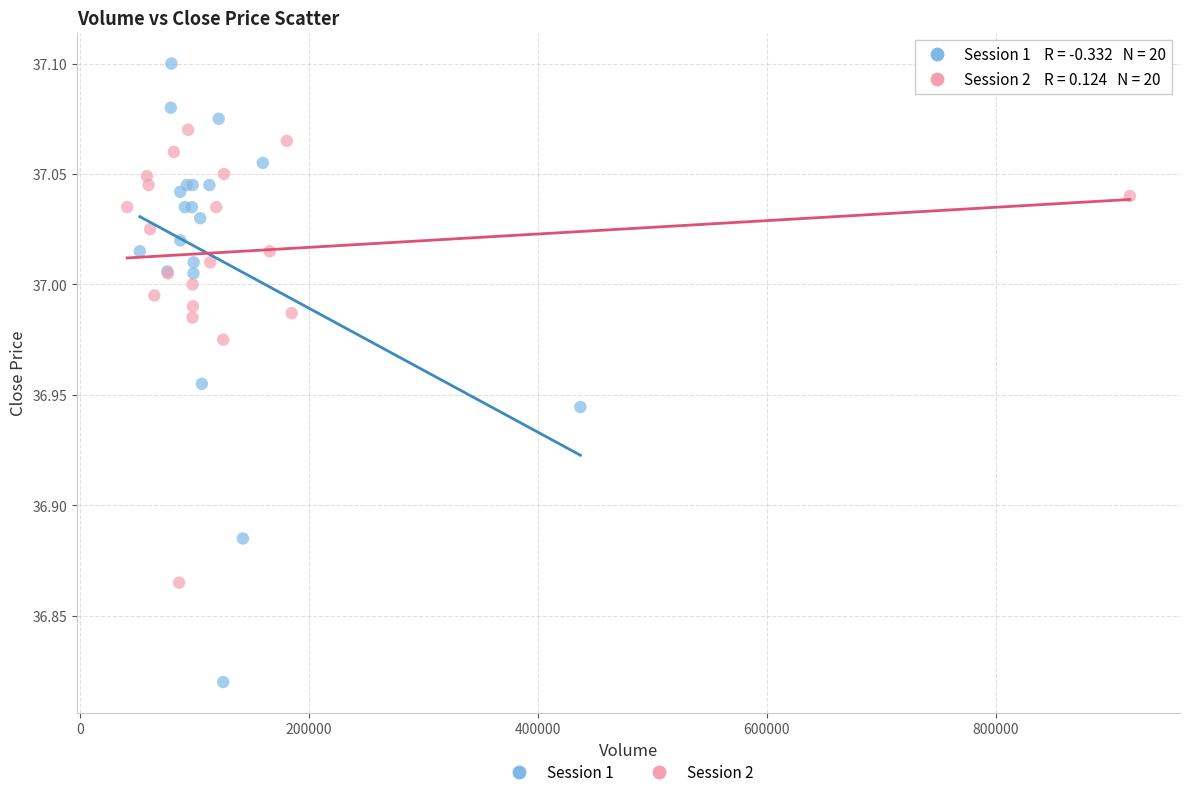

Which series contains the lowest Y value?

Session 1